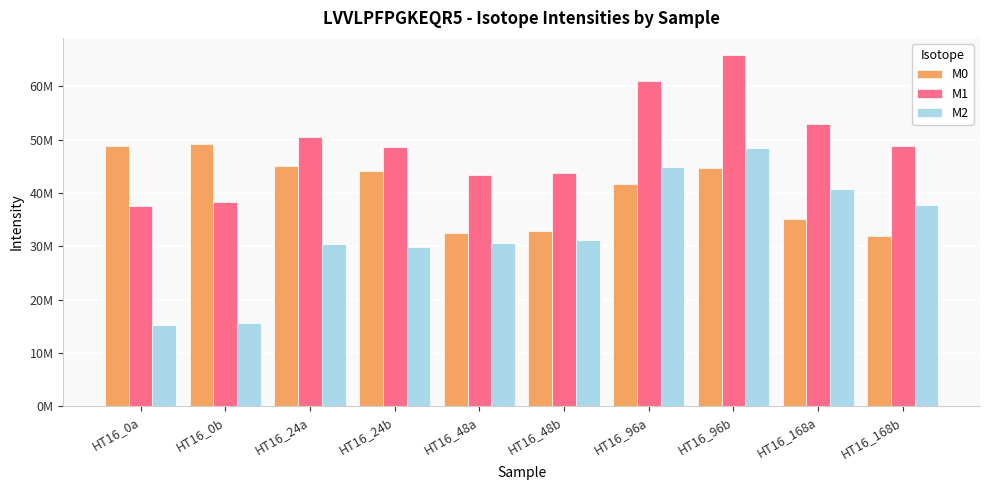

Is the value of M1 at HT16_48b greater than the value of M2 at HT16_24a?

Yes